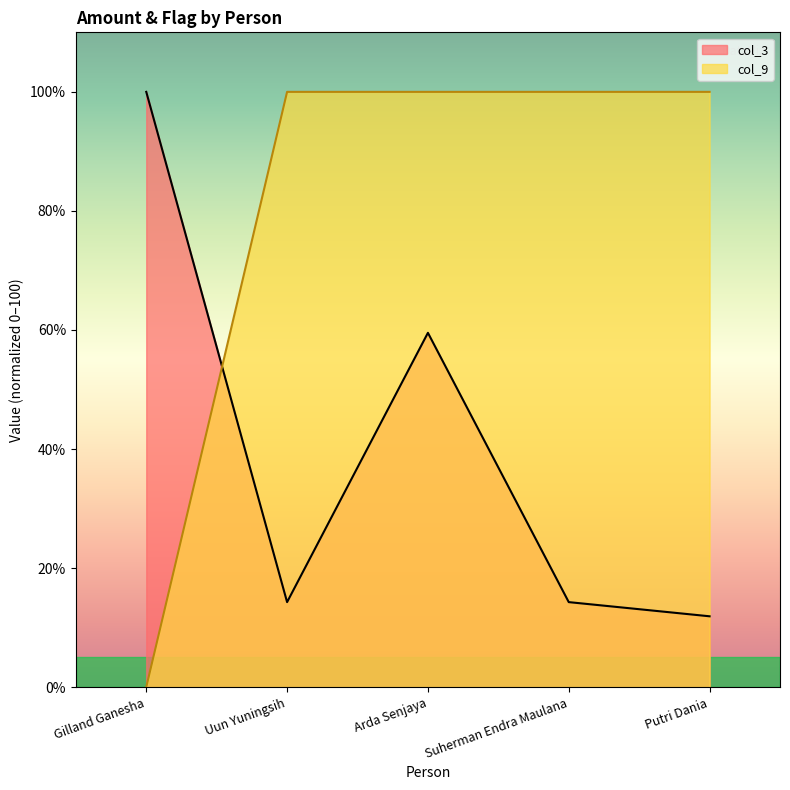

Which series has the largest total across all categories?

col_9